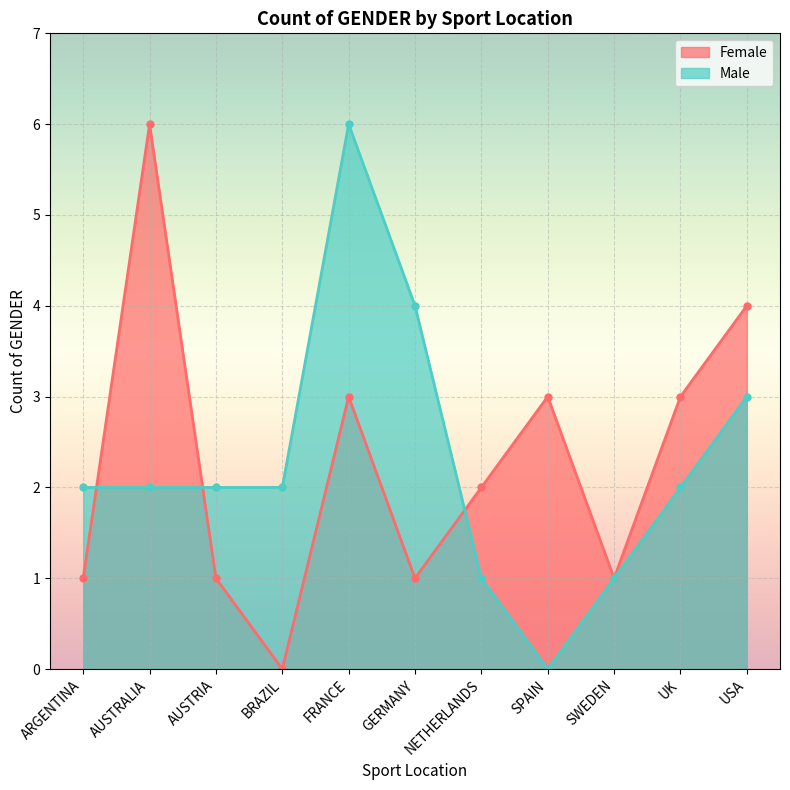

At which category does the chart reach its minimum across all series?

BRAZIL